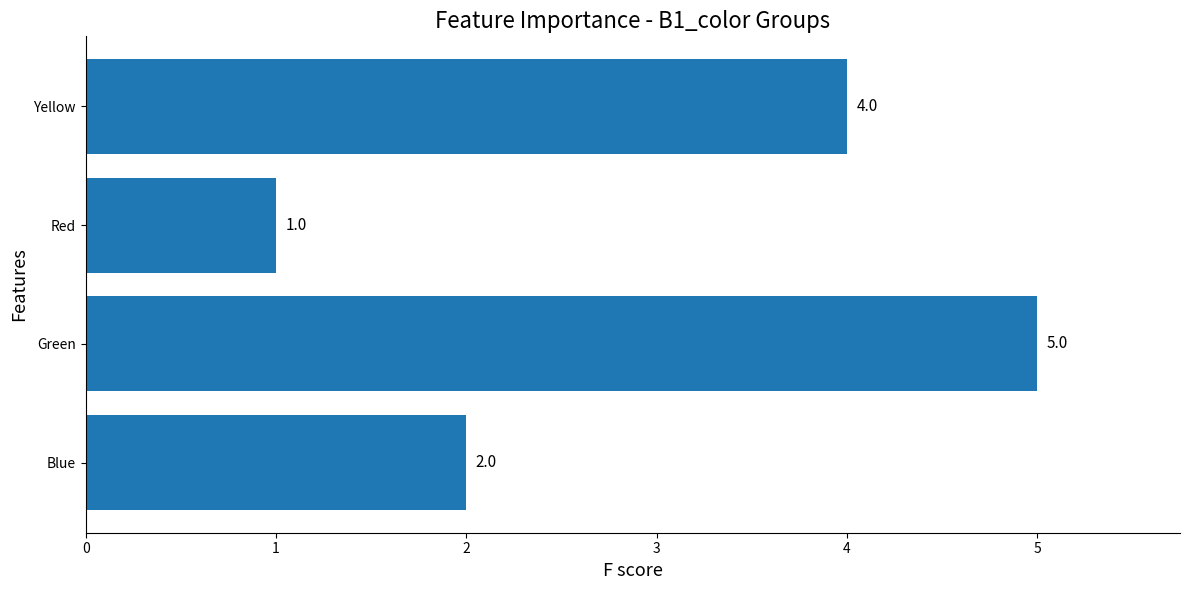

What is the greatest value displayed?

5